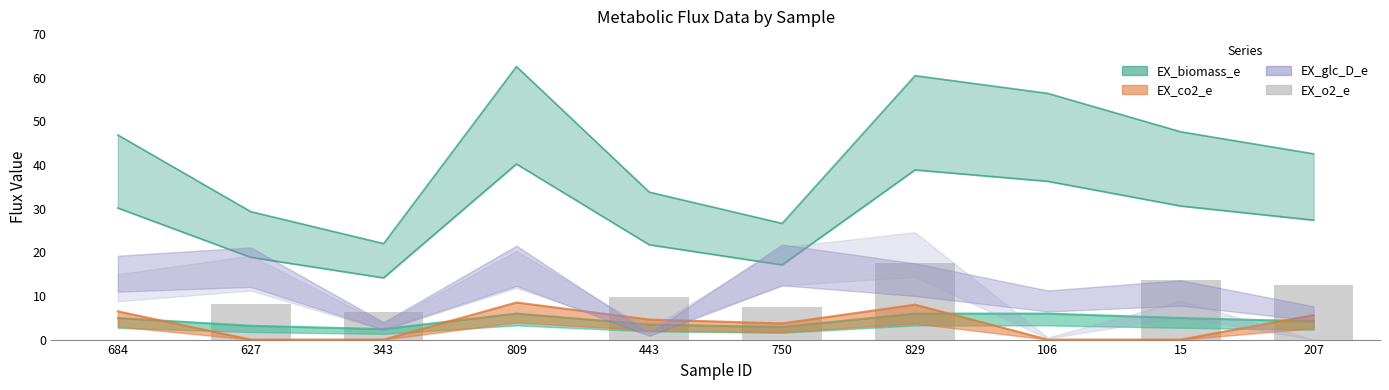

What is the label of the 2nd bar from the left?

627